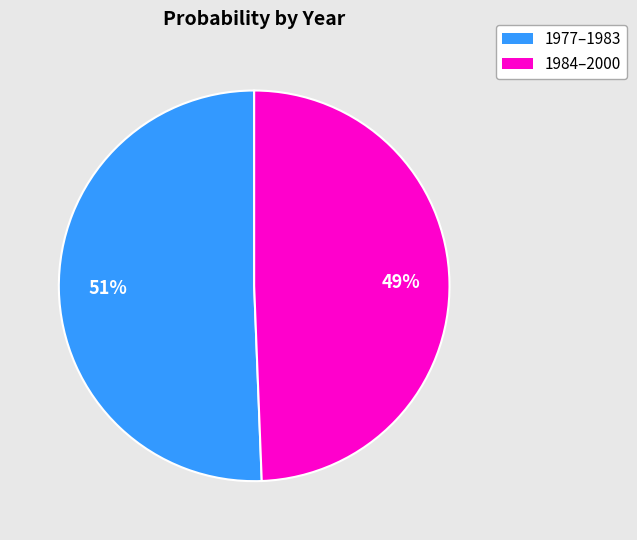

To the nearest percent, what is the average slice percentage?

50%